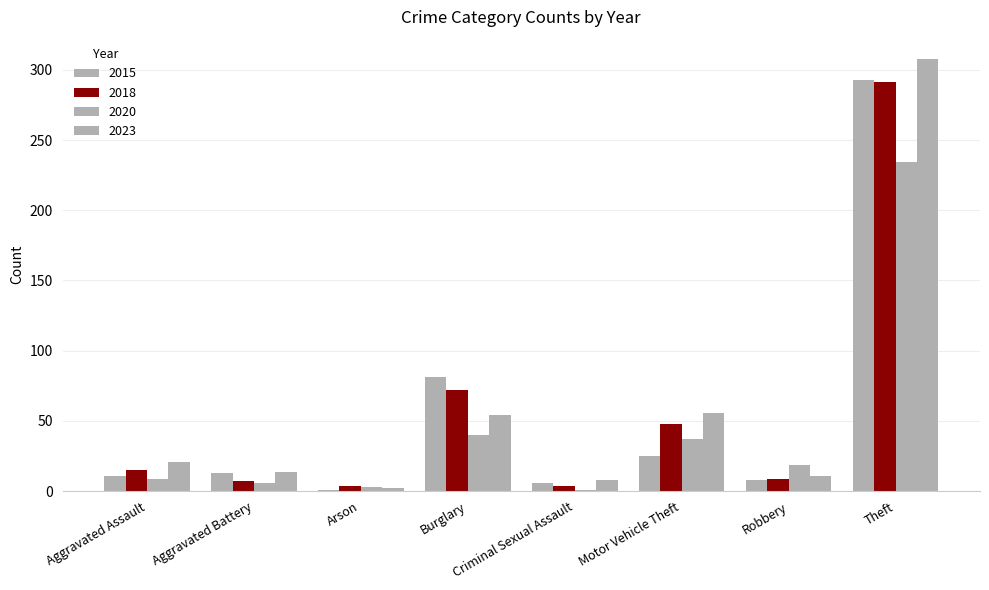

What is the label of the 2nd bar from the left?

Aggravated Battery